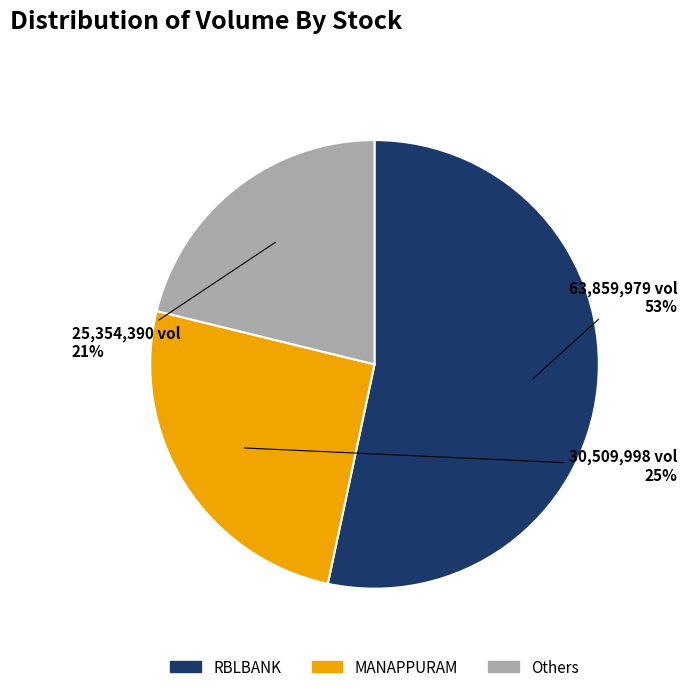

To the nearest percent, what is the difference between the largest and smallest slice percentages?

32%